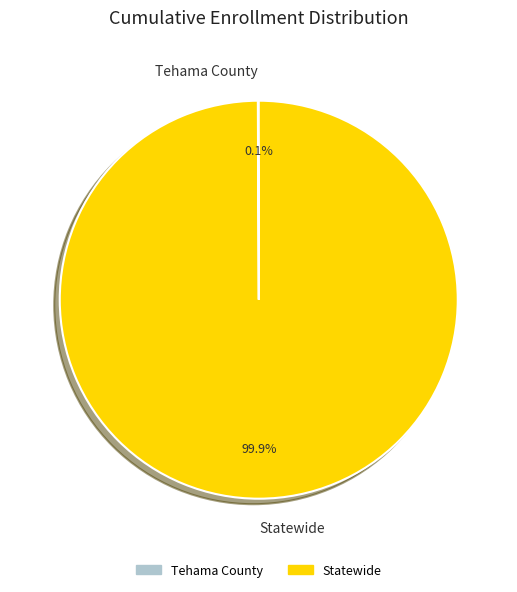

What portion of the pie excludes Statewide?

0.1%